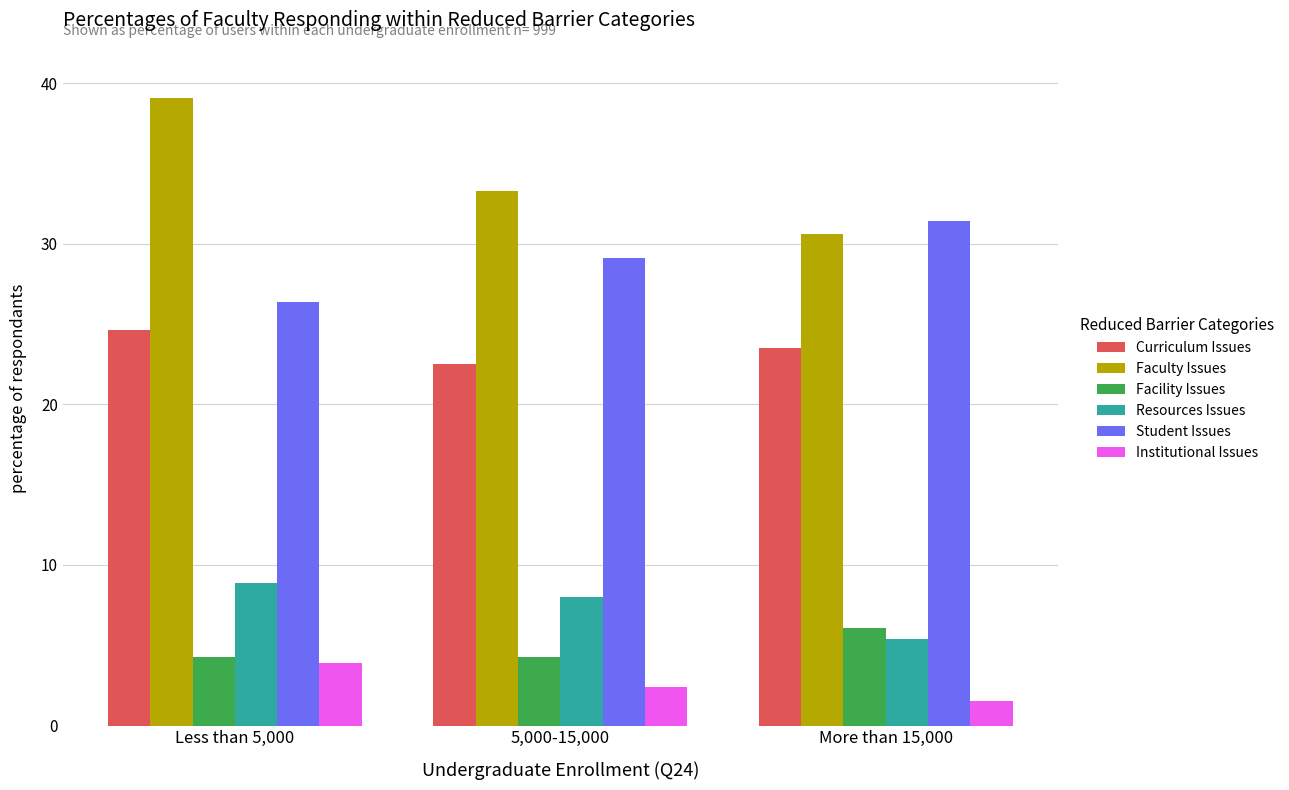

Is it true that Student Issues equals 29.1 at 5,000-15,000?

True